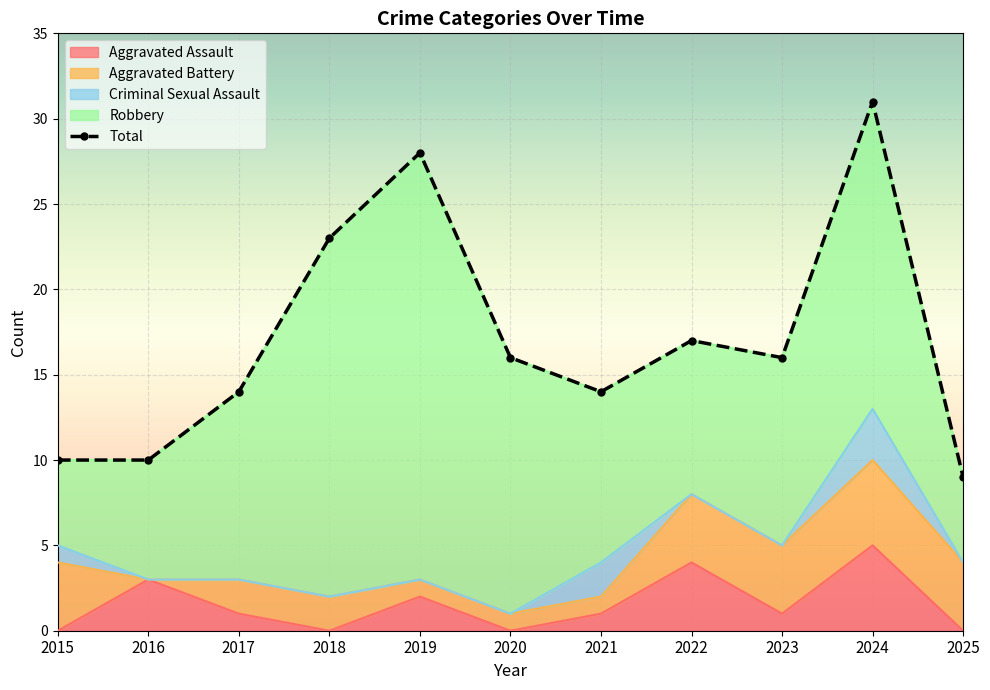

Read the value at 2019, to the nearest 10.

30